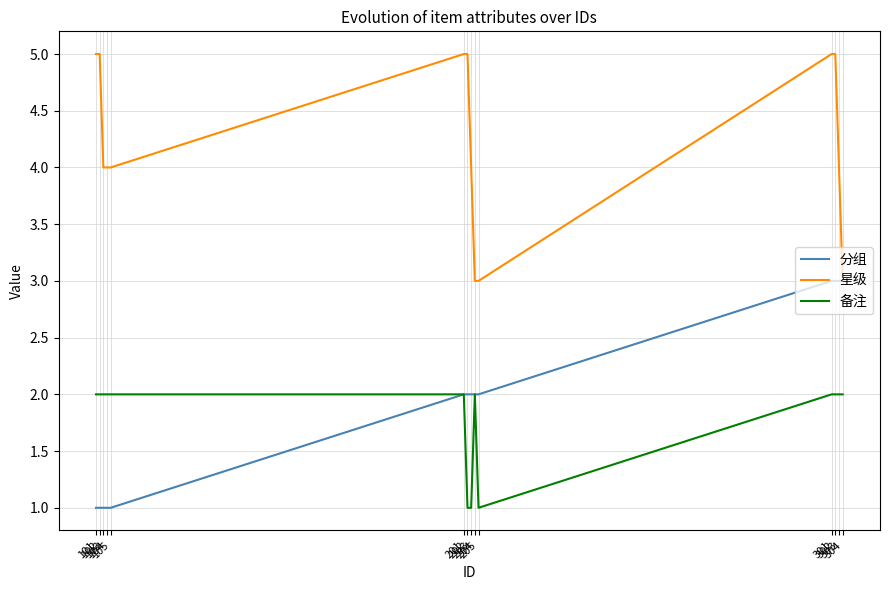

True or false: 备注 and 星级 cross at least once.

False